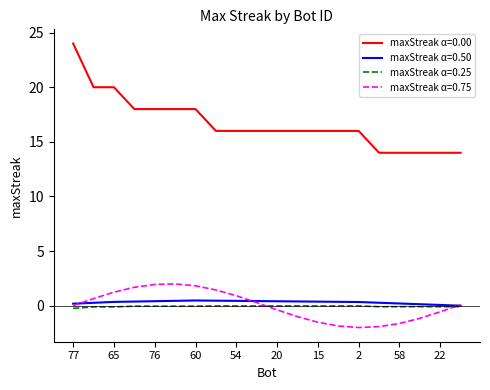

What is the greatest value displayed?

24.0